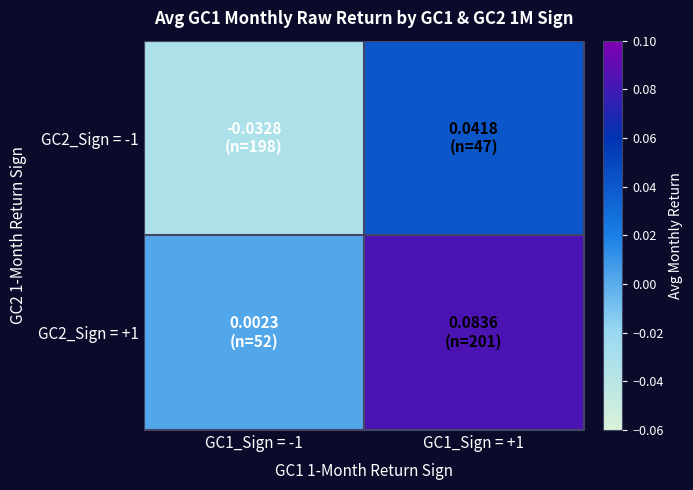

Between GC1_Sign = -1 and GC1_Sign = +1, which is larger?

GC1_Sign = +1